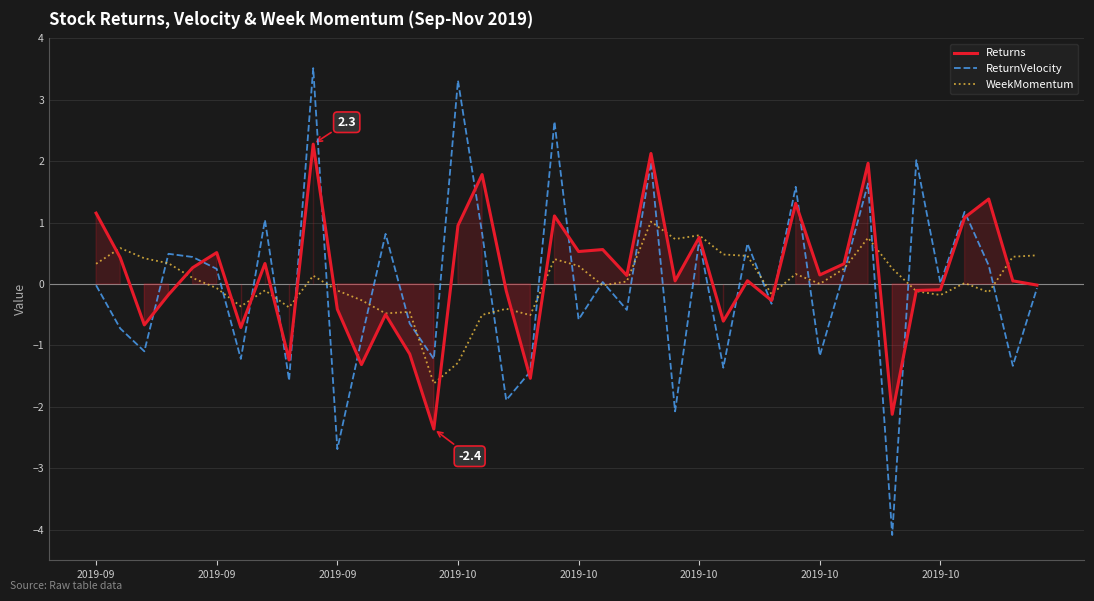

How many distinct data groups are displayed?

3